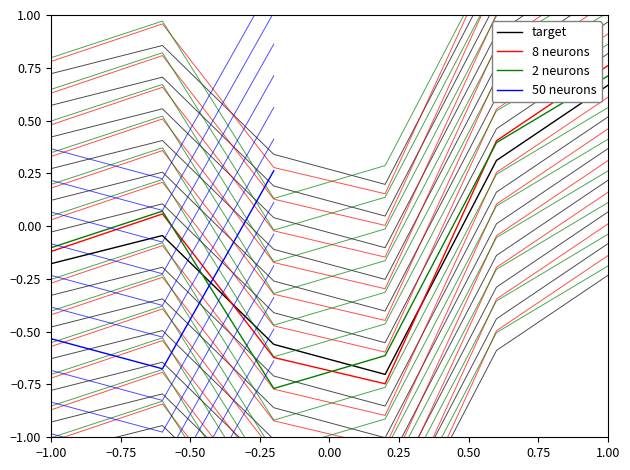

How many data points does each series have?

6